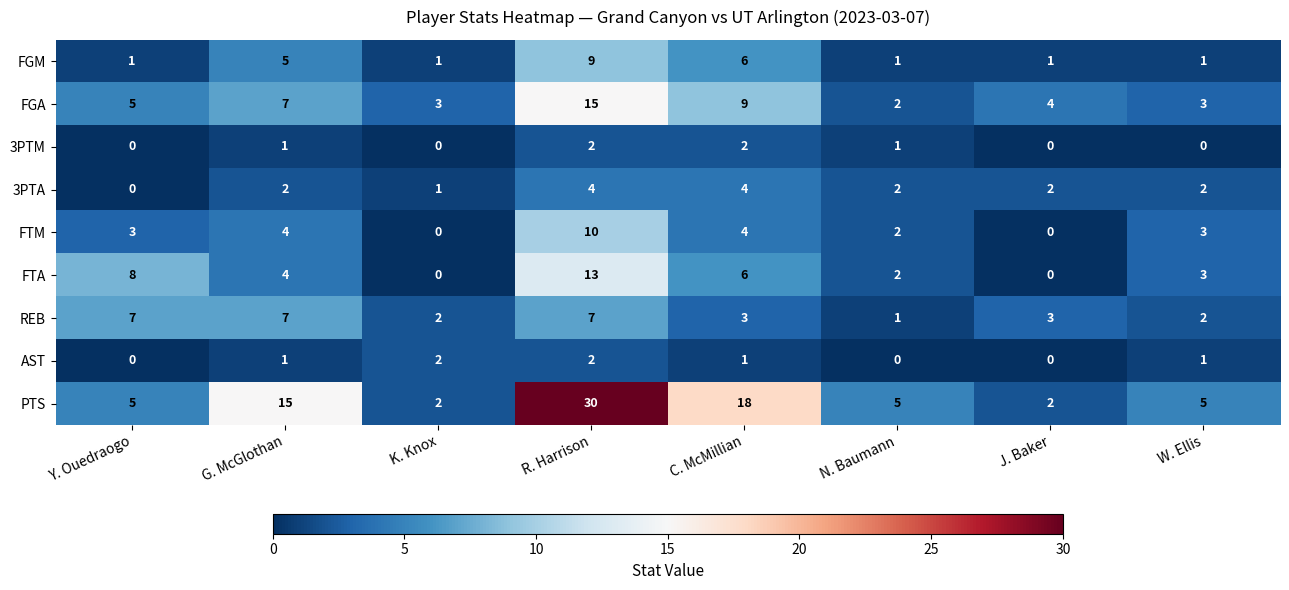

At which category is the sum across all series the highest?

R. Harrison